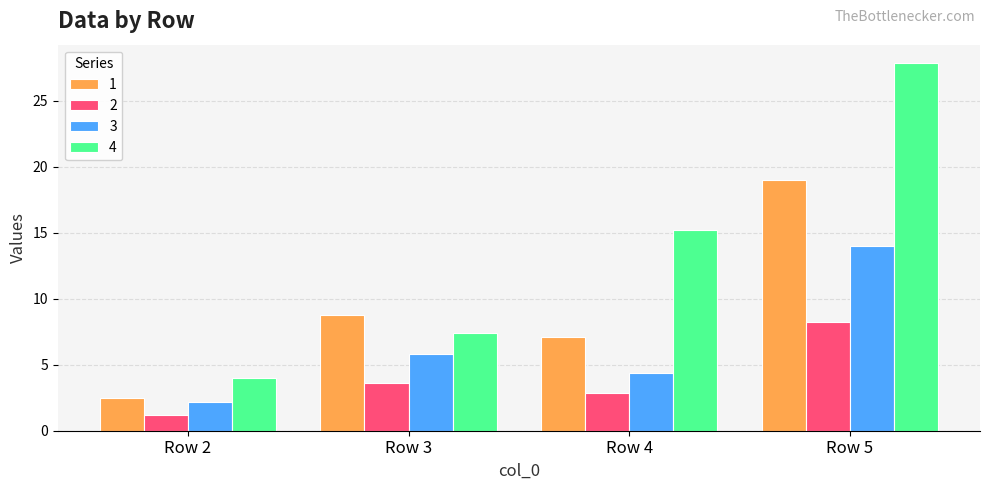

What is the difference between the maximum and minimum values in the 1 series?

16.5